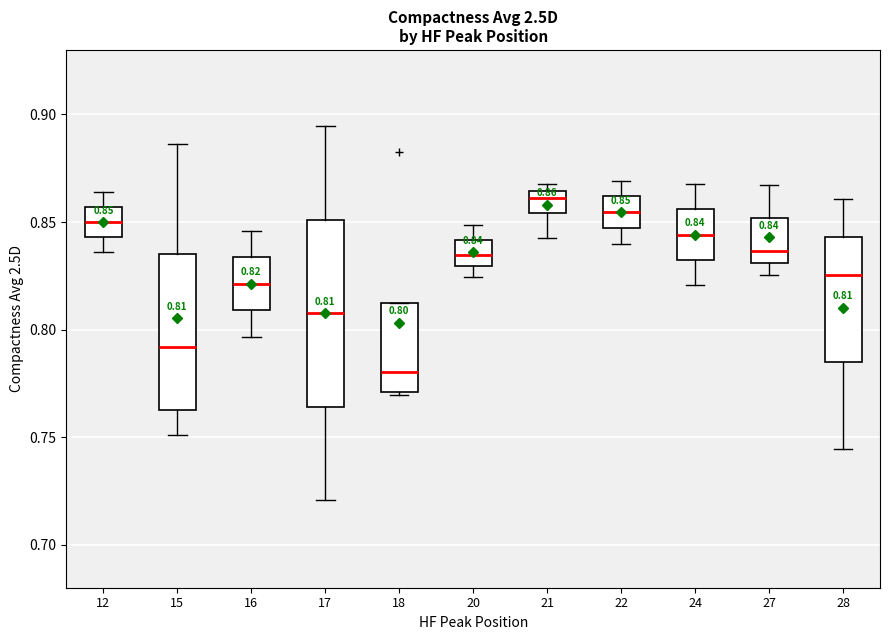

Which box's median line is the lowest?

18